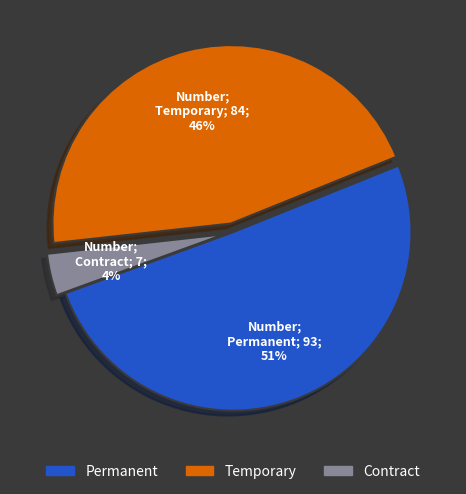

To the nearest percent, what is the average slice percentage?

33%